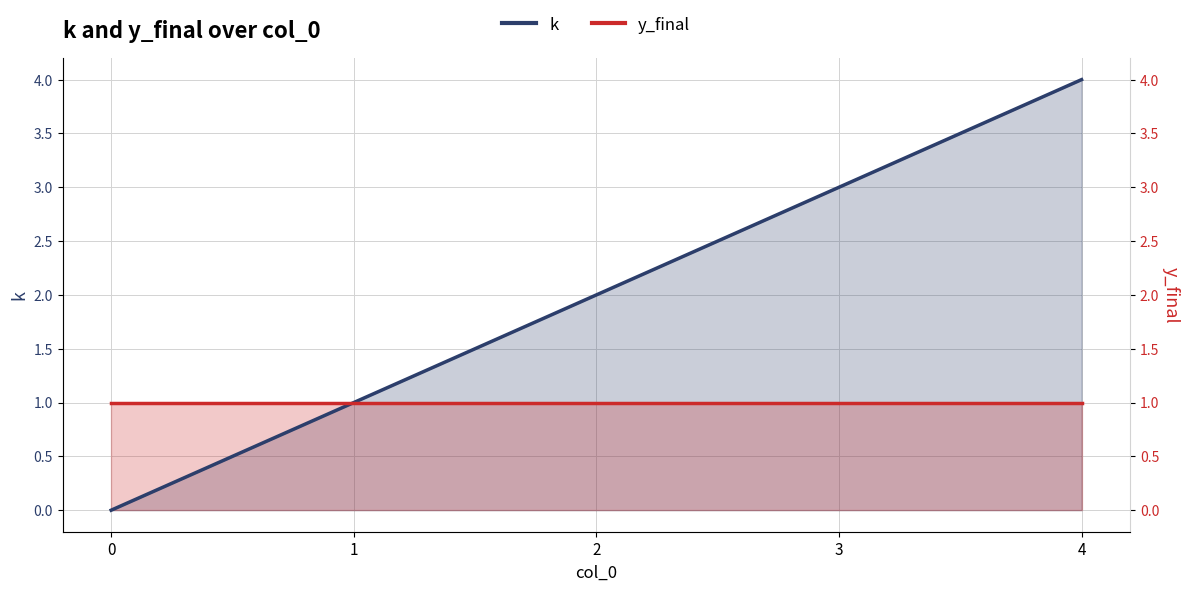

How many categories are shown in the chart?

5